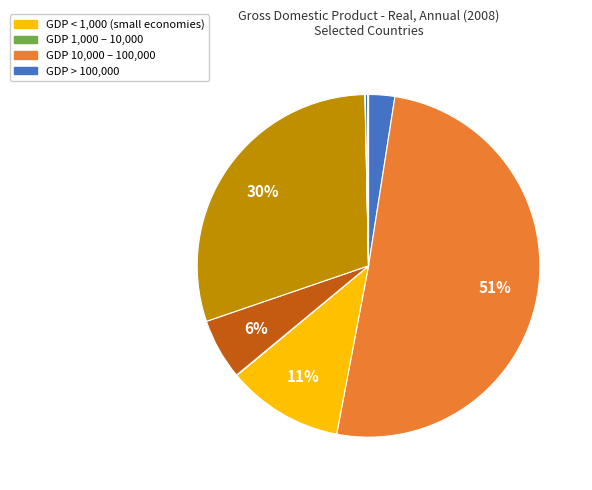

Count the number of slices in the pie.

10